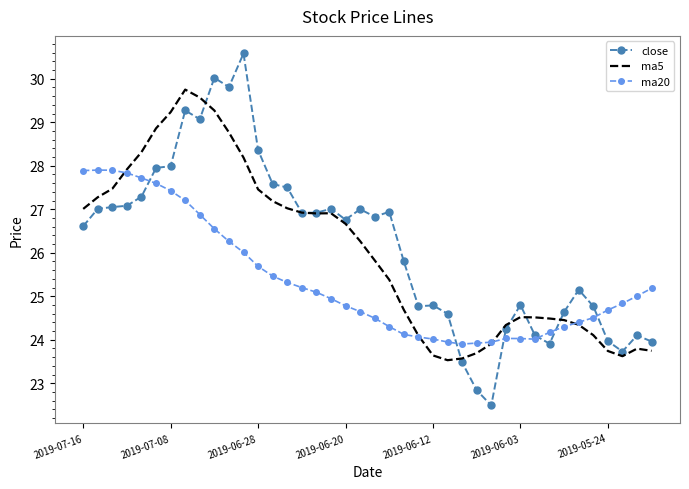

Rank the series by their maximum value, from lowest to highest.

ma20, ma5, close